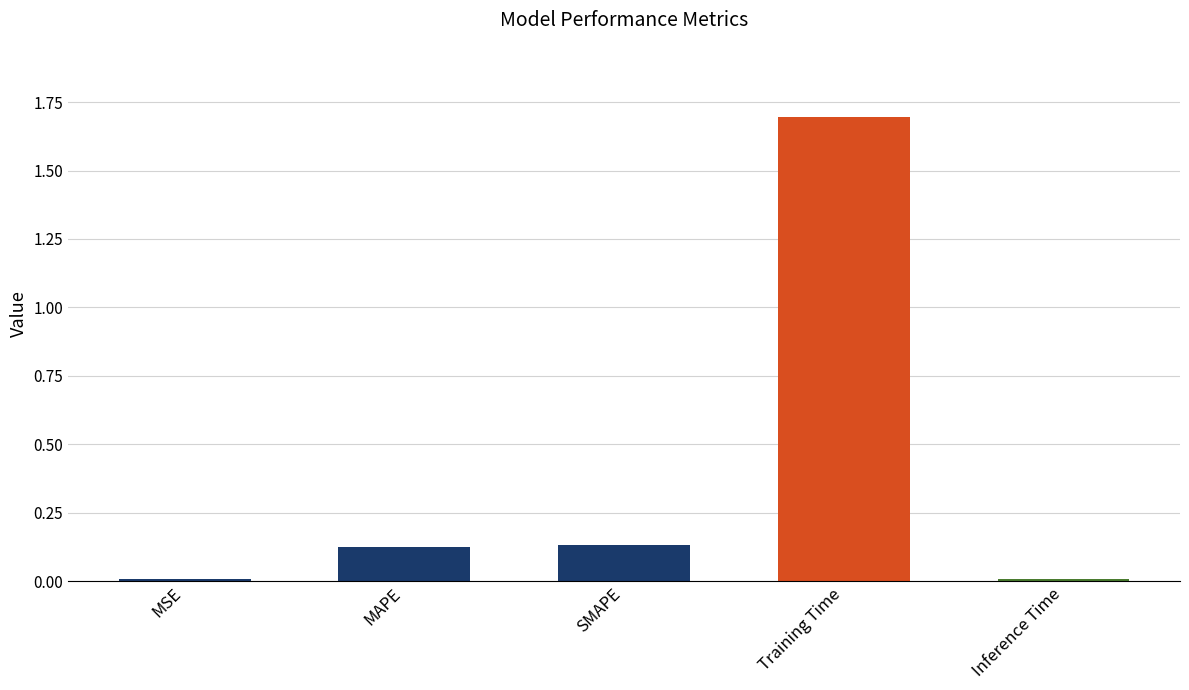

At which category does the chart reach its peak across all series?

Training Time